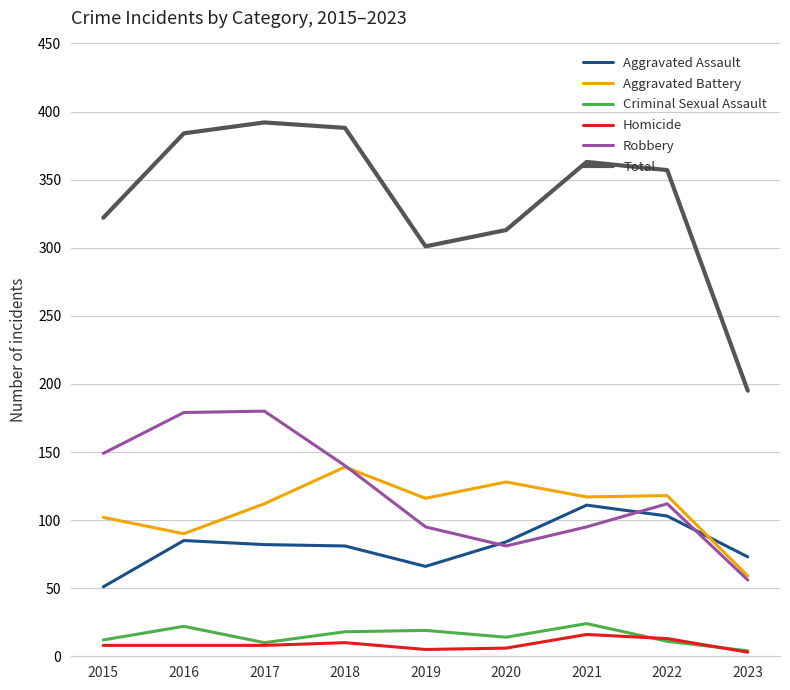

True or false: Criminal Sexual Assault and Aggravated Battery intersect in this chart.

False